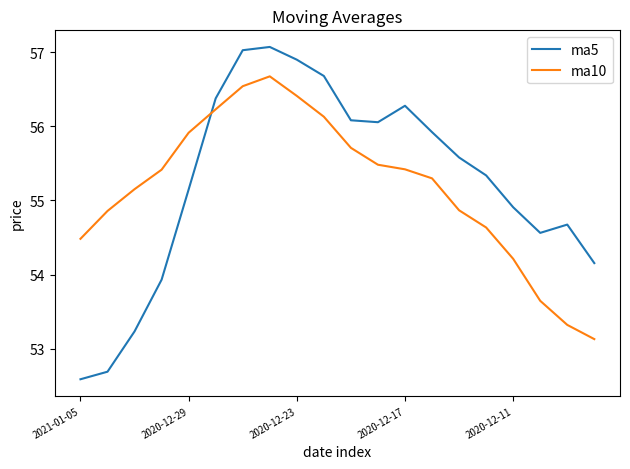

True or false: ma10 and ma5 intersect in this chart.

True